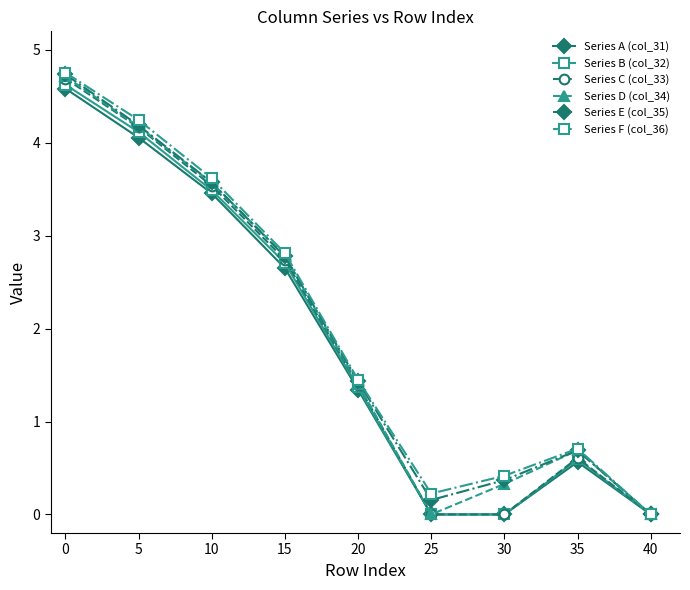

How many interior local peaks does the Series D (col_34) series have?

1